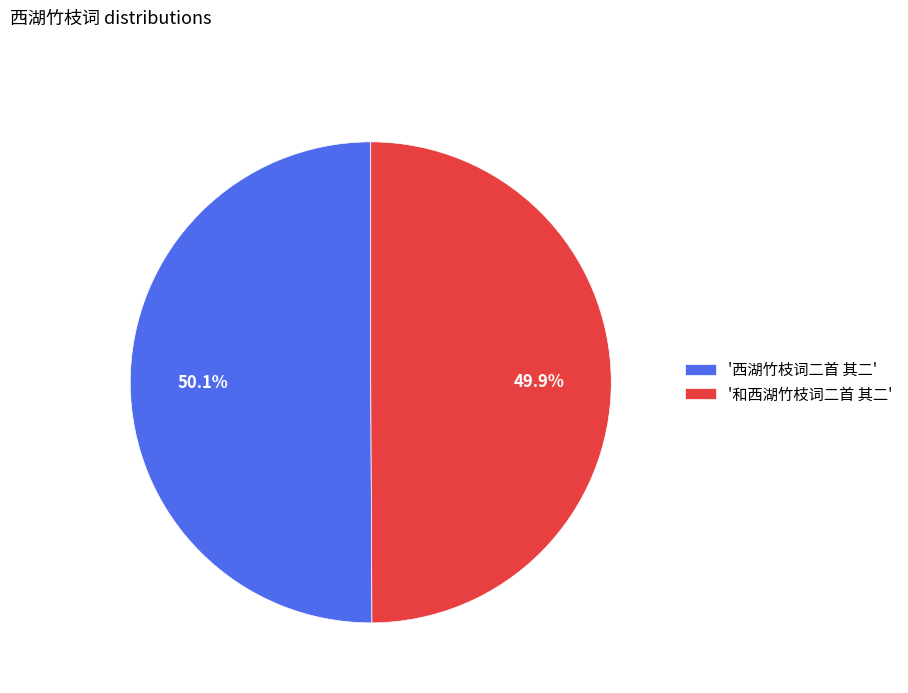

Combined, do '西湖竹枝词二首 其二' and '和西湖竹枝词二首 其二' account for over 50%?

Yes